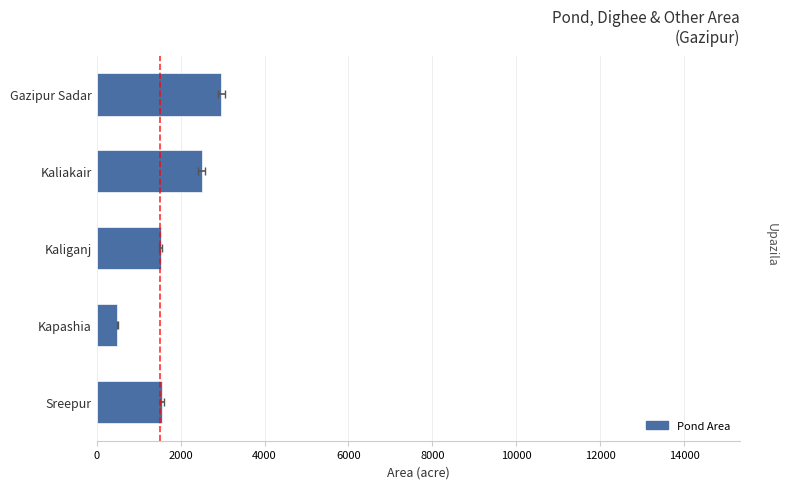

True or false: Pond Area has a value of 4103.0 at Kaliakair.

False